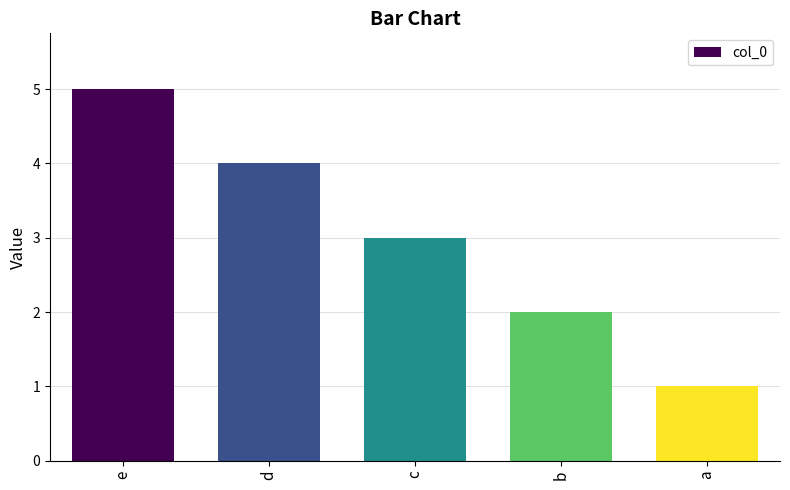

How many values are below 3?

2